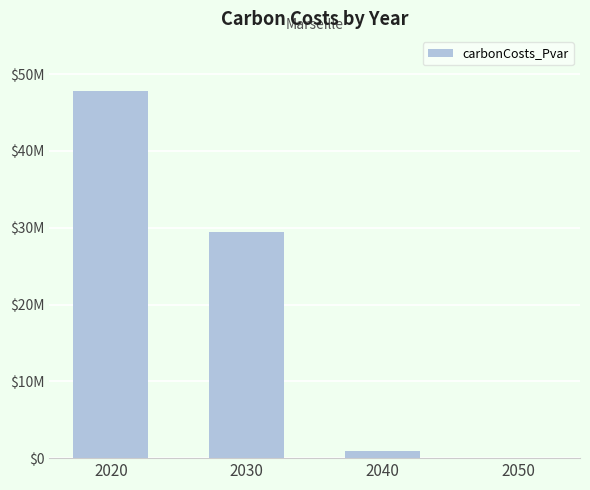

The chart shows a value of 0.0 at 2050. True or false?

True